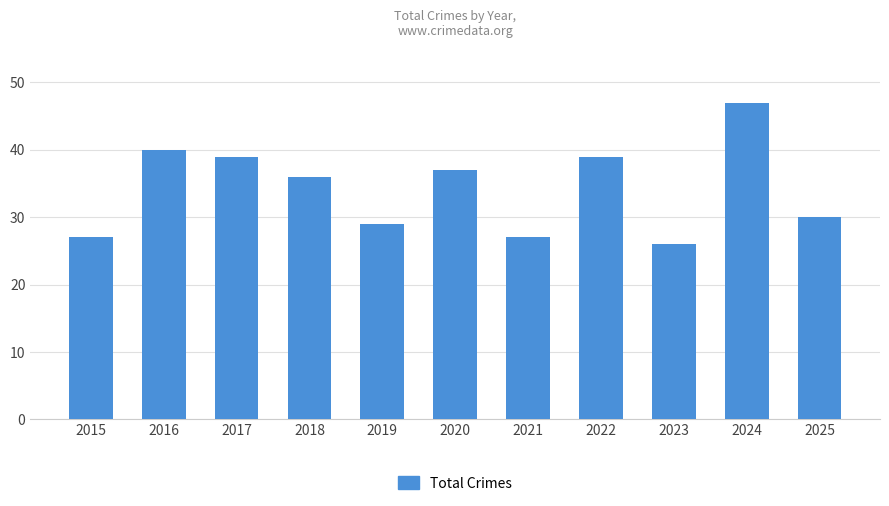

The value at 2015 is 27. True or false?

True